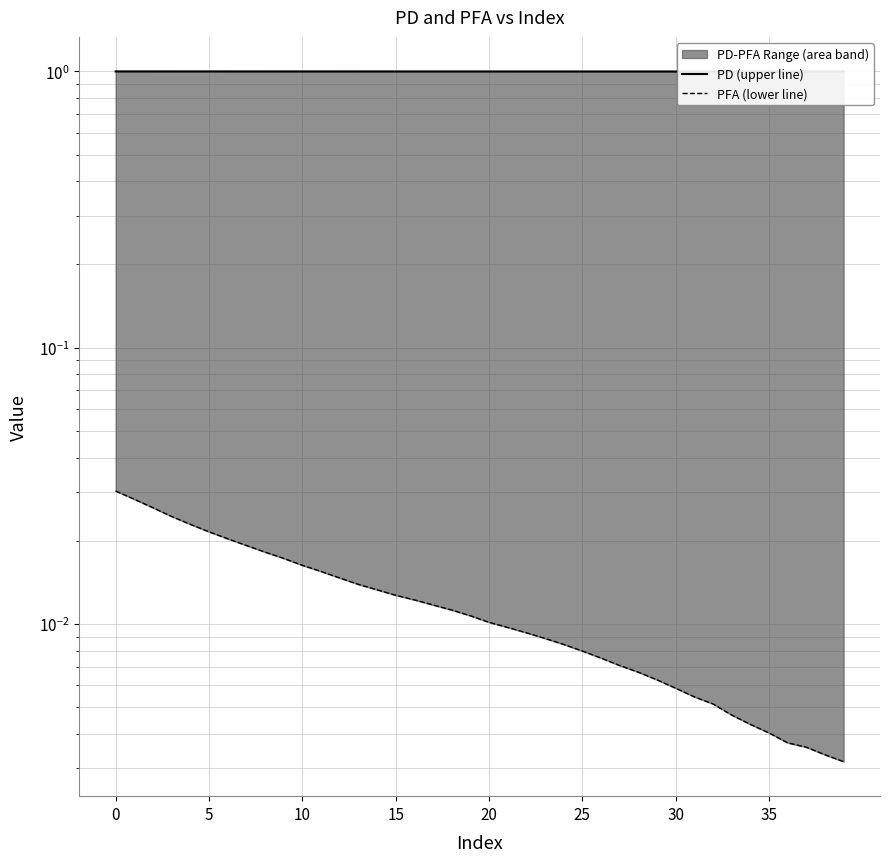

At how many categories does at least one series exceed 0?

40